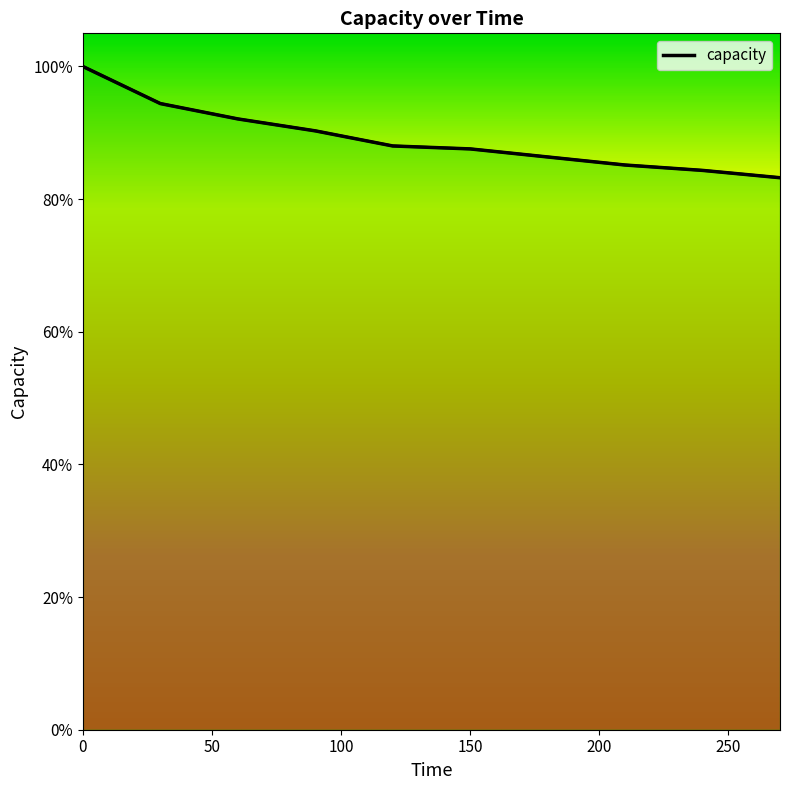

At which label is the value closest to 0?

270